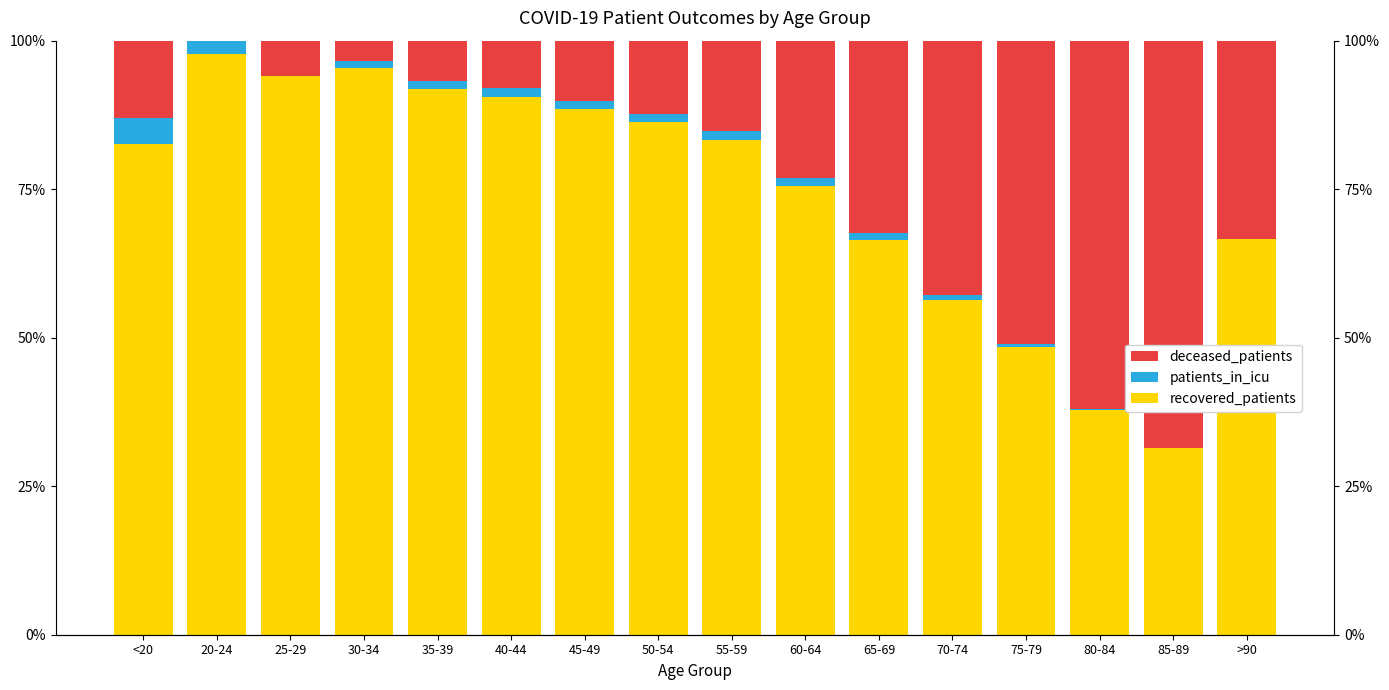

What are all the series names shown in the legend?

recovered_patients, patients_in_icu, deceased_patients